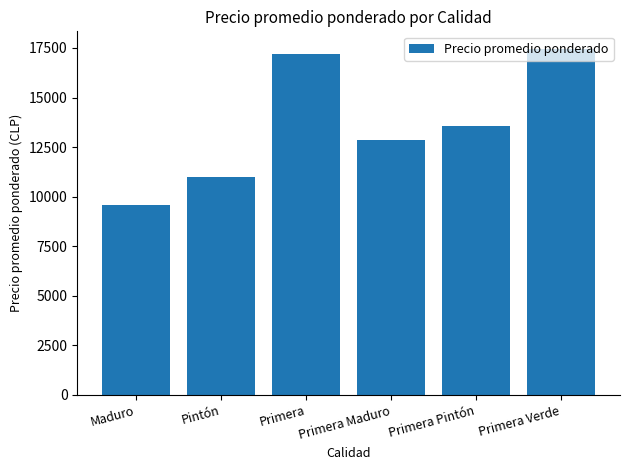

Rank the categories by value from highest to lowest.

Primera Verde, Primera, Primera Pintón, Primera Maduro, Pintón, Maduro